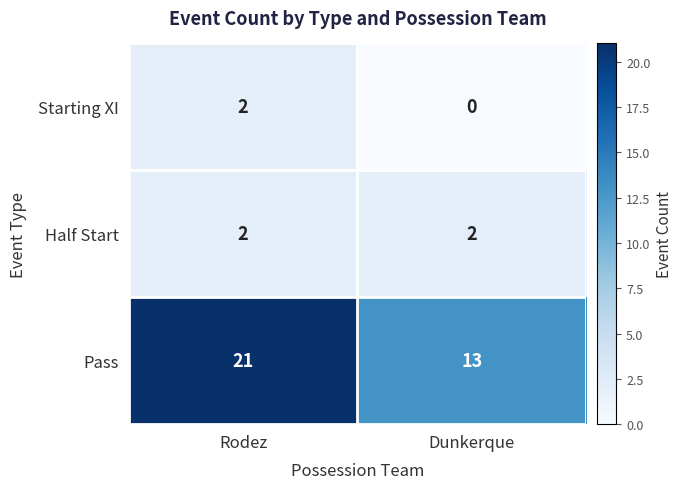

At which category is the sum across all series the highest?

Rodez